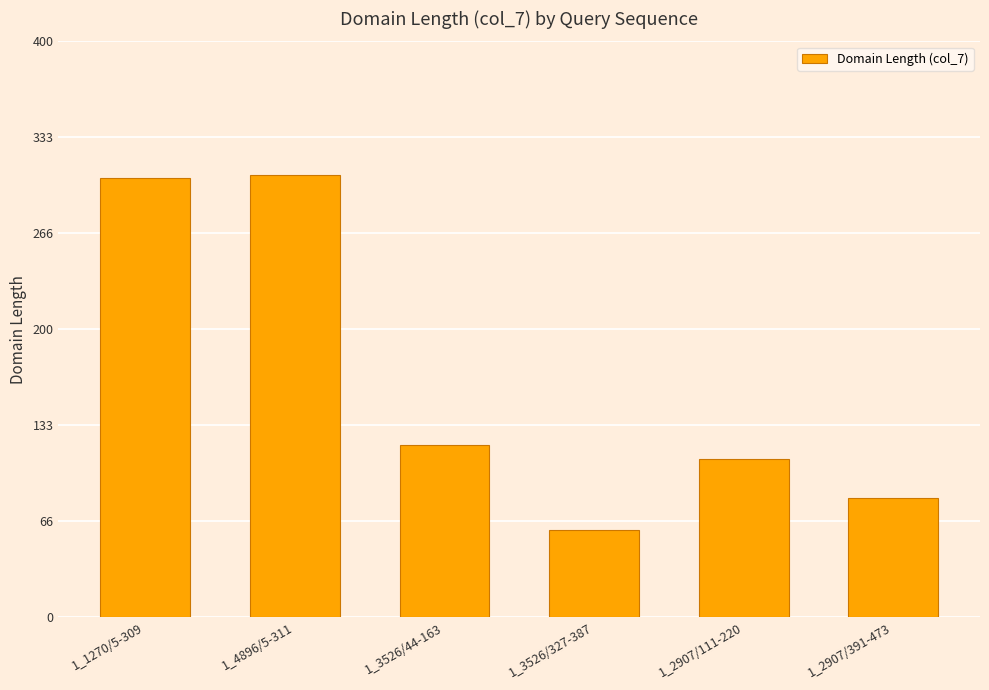

Is it true that the value at 1_2907/391-473 is 83?

True